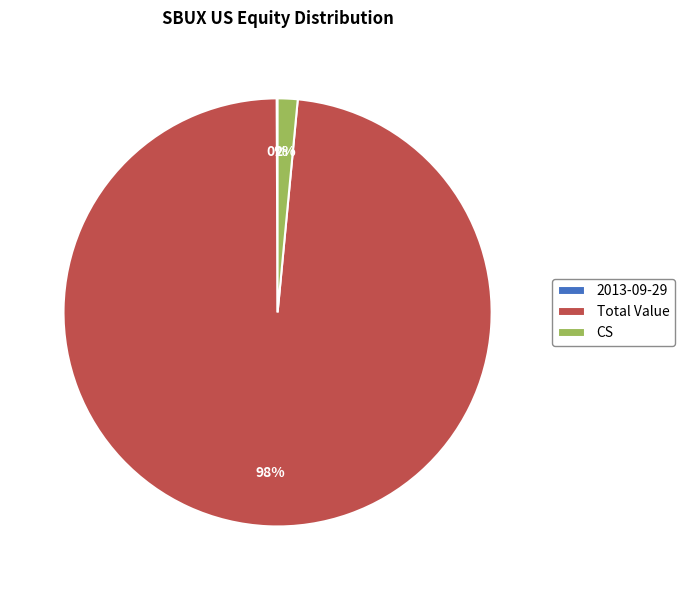

To the nearest percent, what portion does Total Value represent?

98%